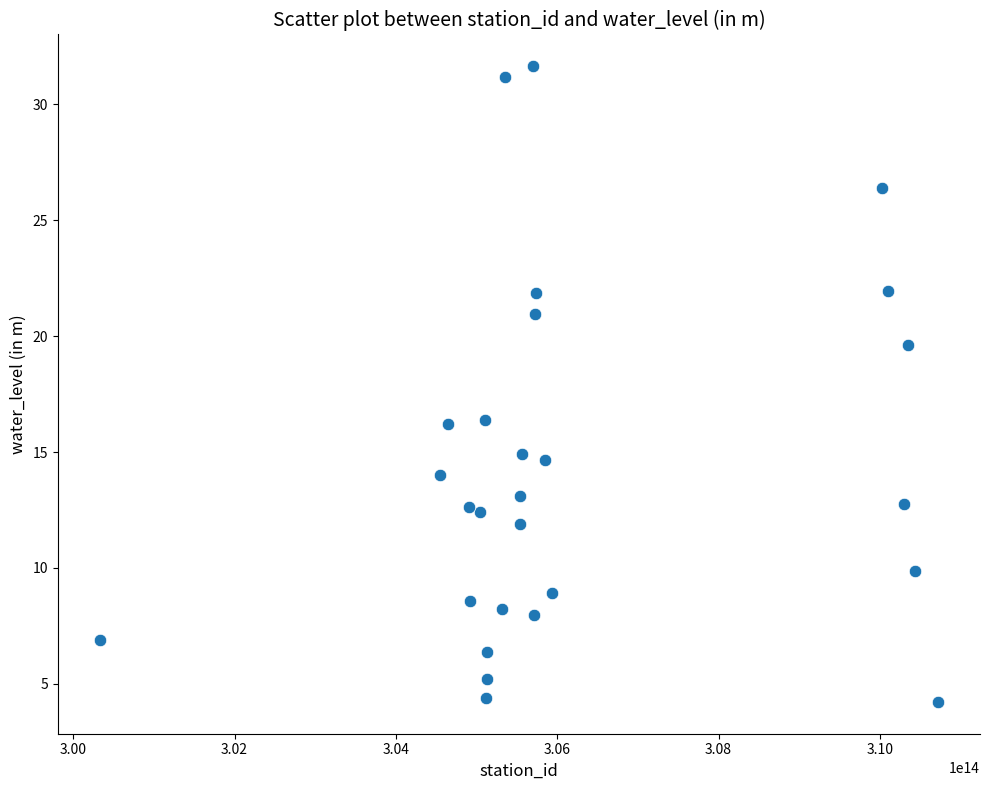

What is the range of X values (max minus min)?

10393000851500.0